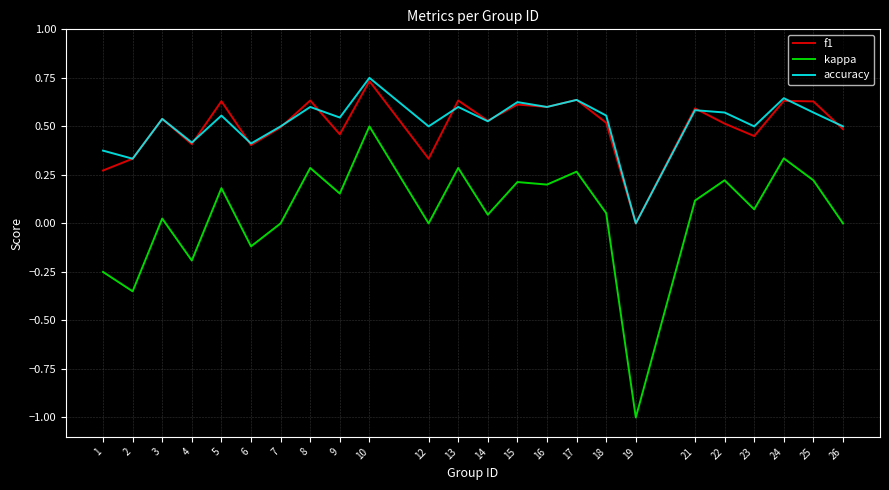

Which series changed the most between 6 and 26?

kappa